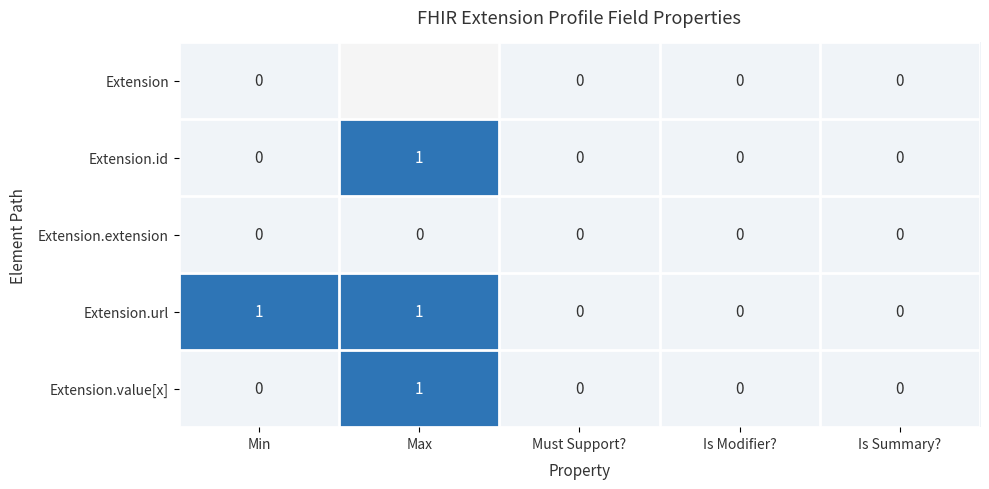

The value of Extension.id at Max is 1.0. True or false?

True